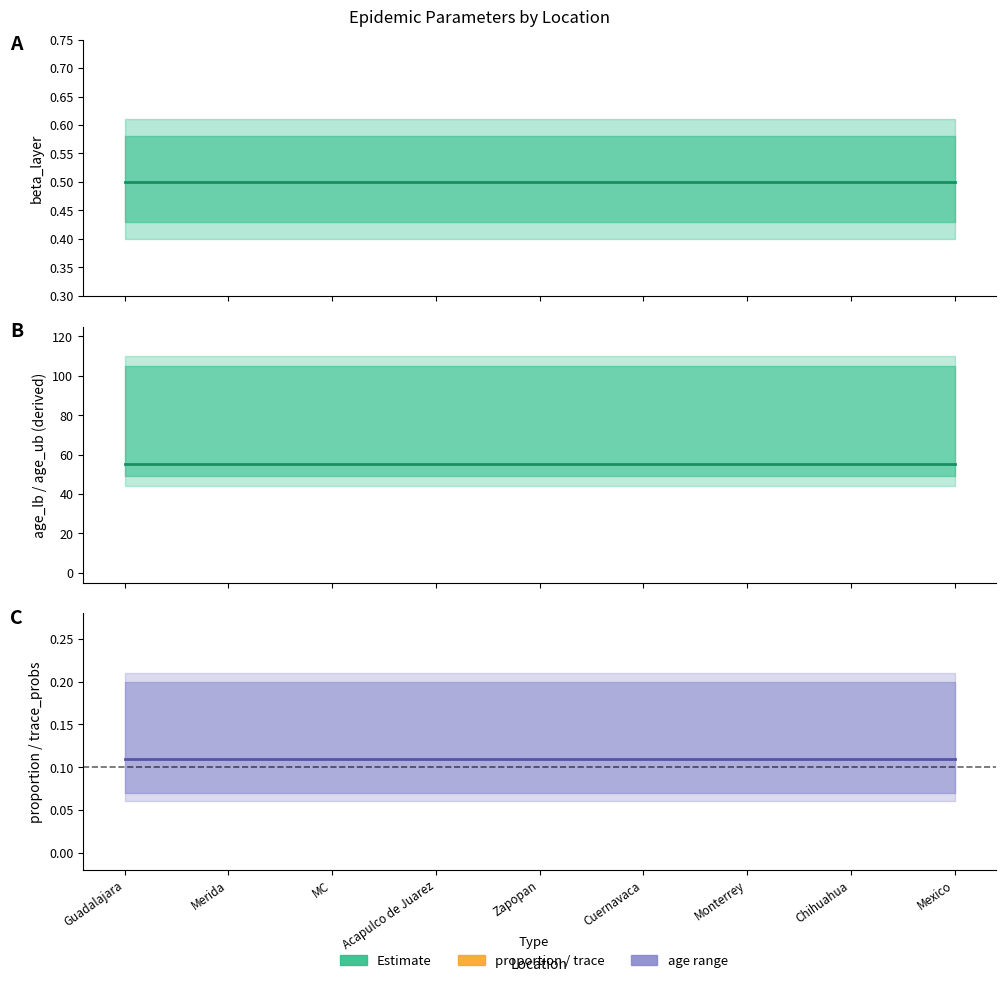

True or false: Estimate (median) and age midpoint intersect in this chart.

False